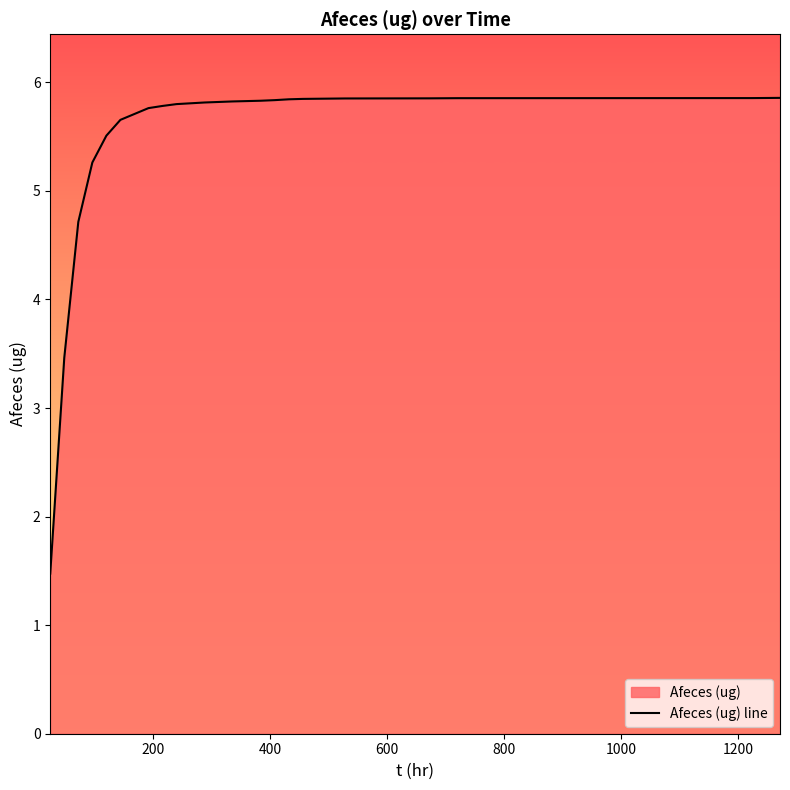

What is the maximum value shown in the chart?

5.9